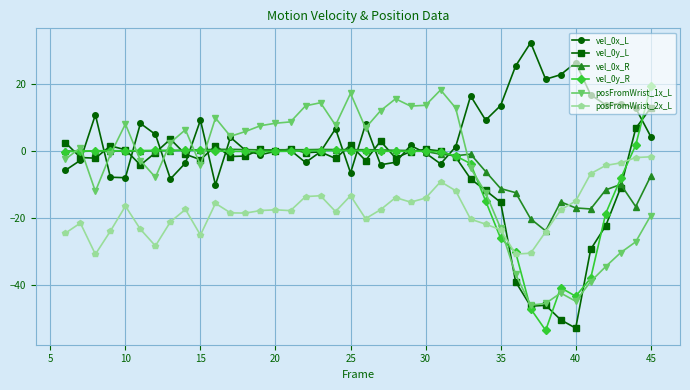

What is the greatest value displayed?

32.1